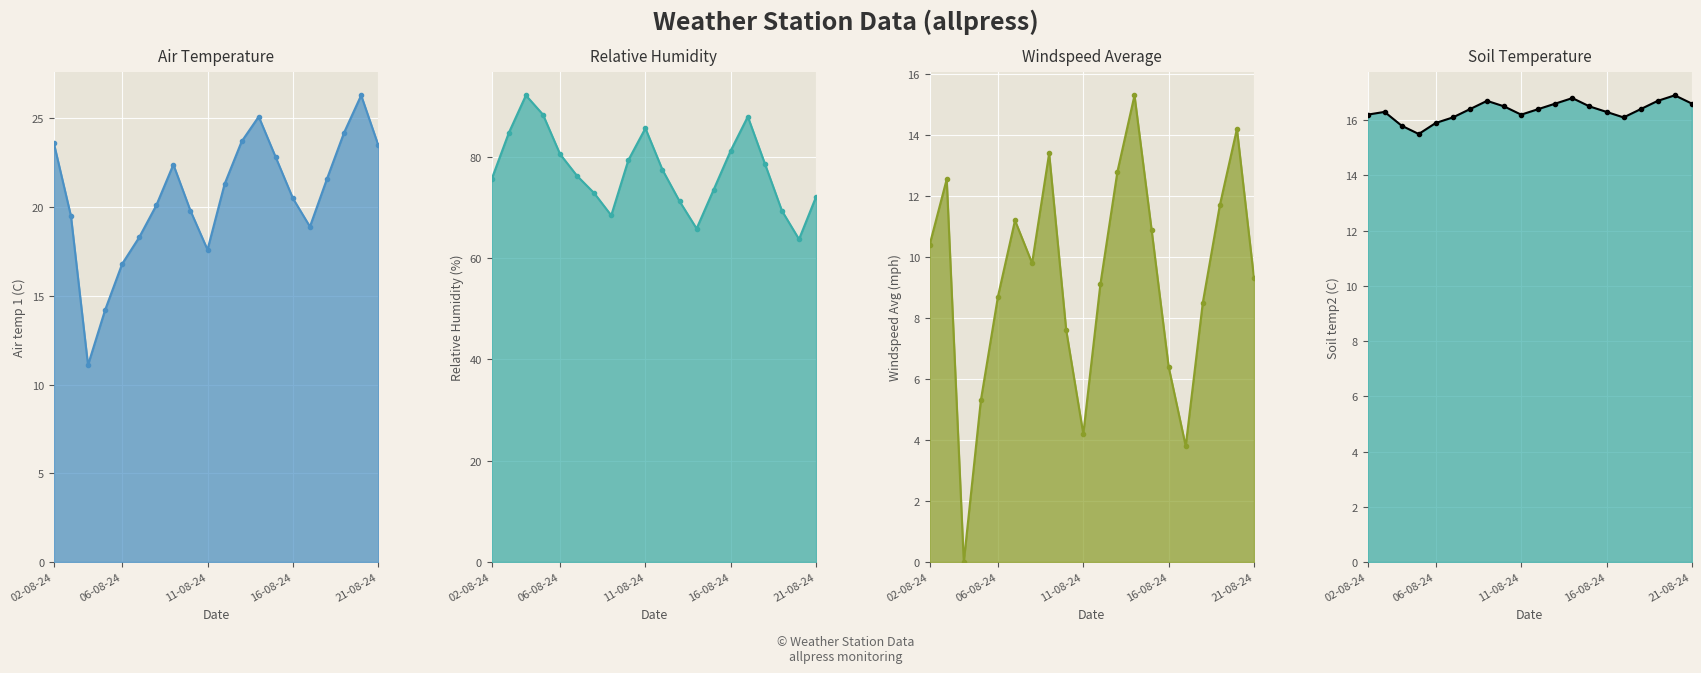

Is the value of Air temp 1 line at 15 greater than the value of Soil temp2 line at 19?

Yes